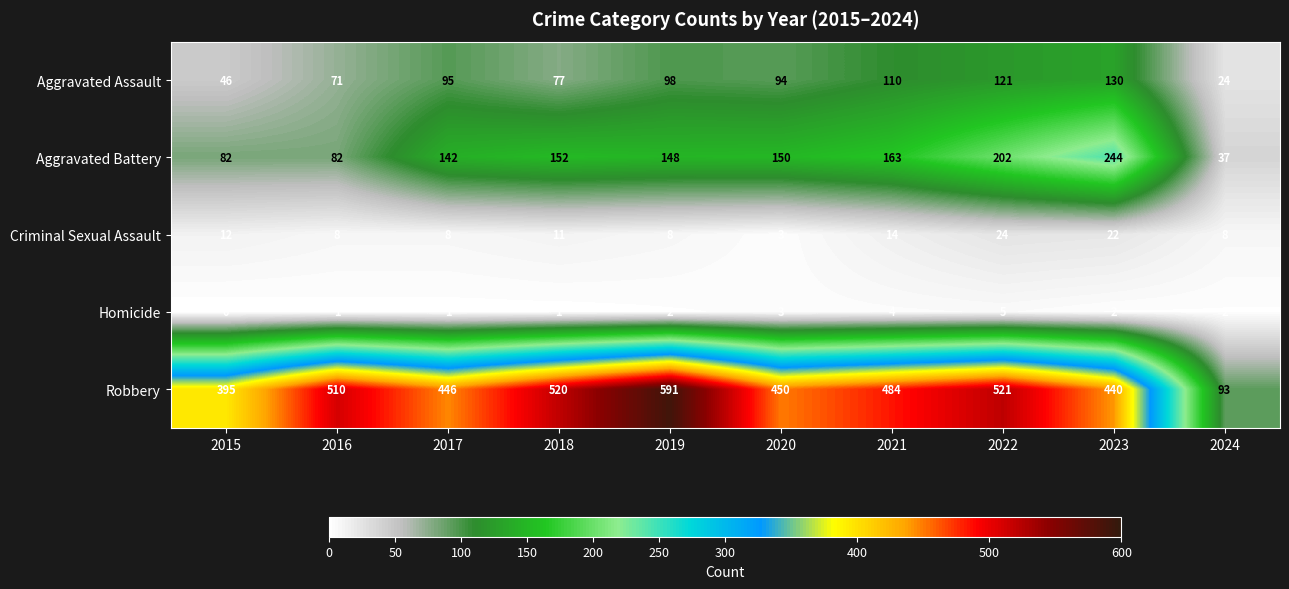

Count the number of categories in the chart.

10